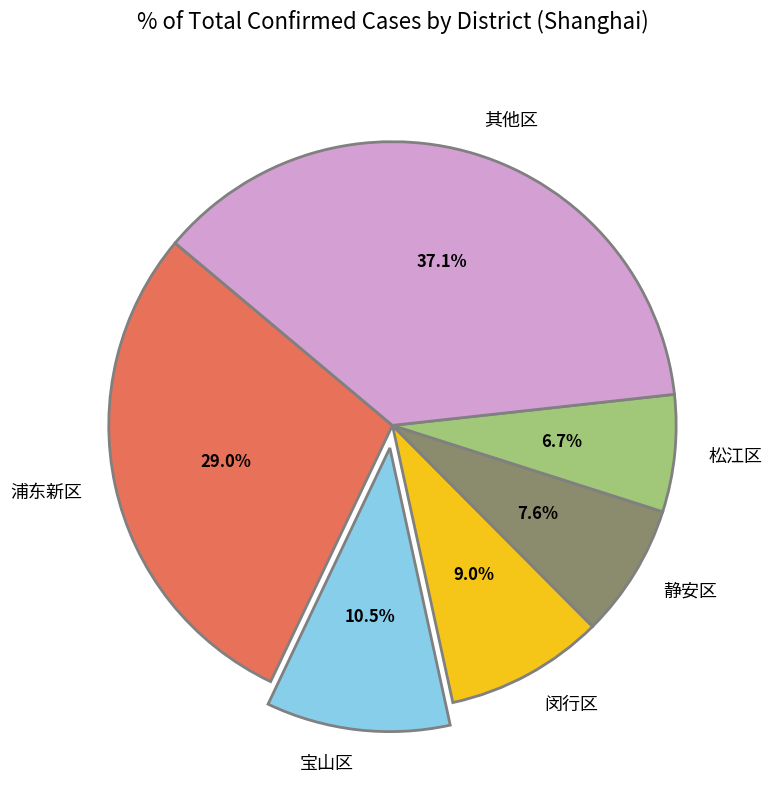

How many segments does this pie chart have?

6